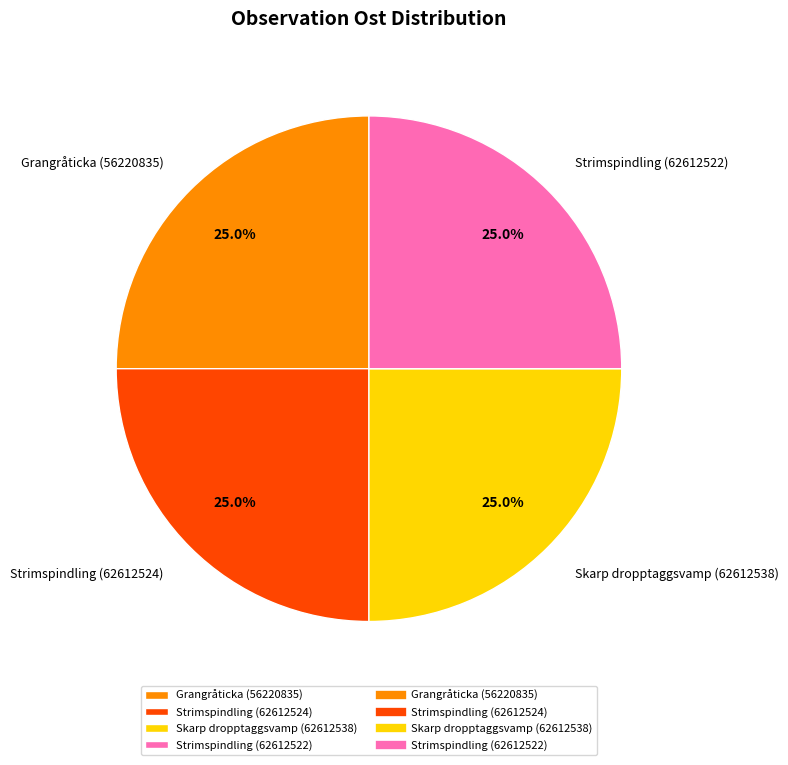

Count the number of slices in the pie.

4